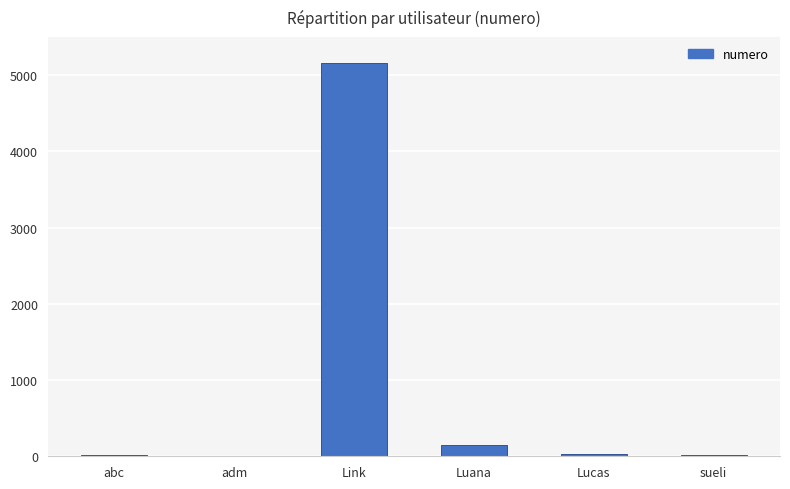

What is the sum of all values?

5372